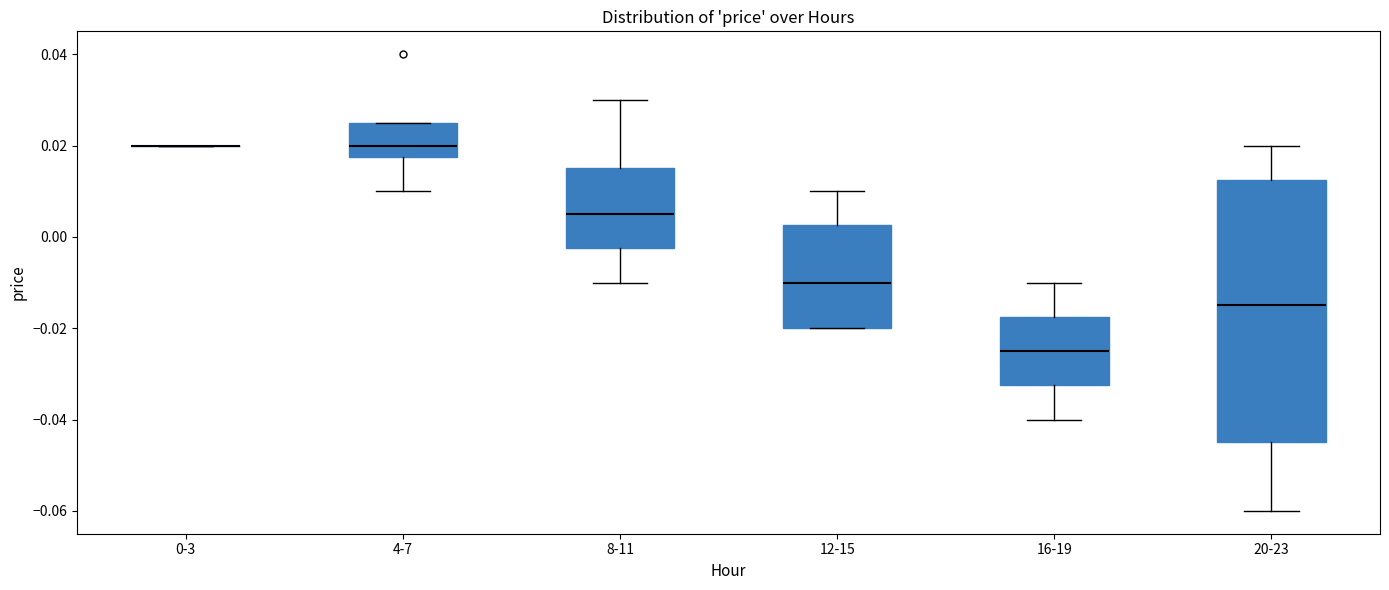

Comparing the boxes themselves (not the whiskers), which one is the tallest?

20-23